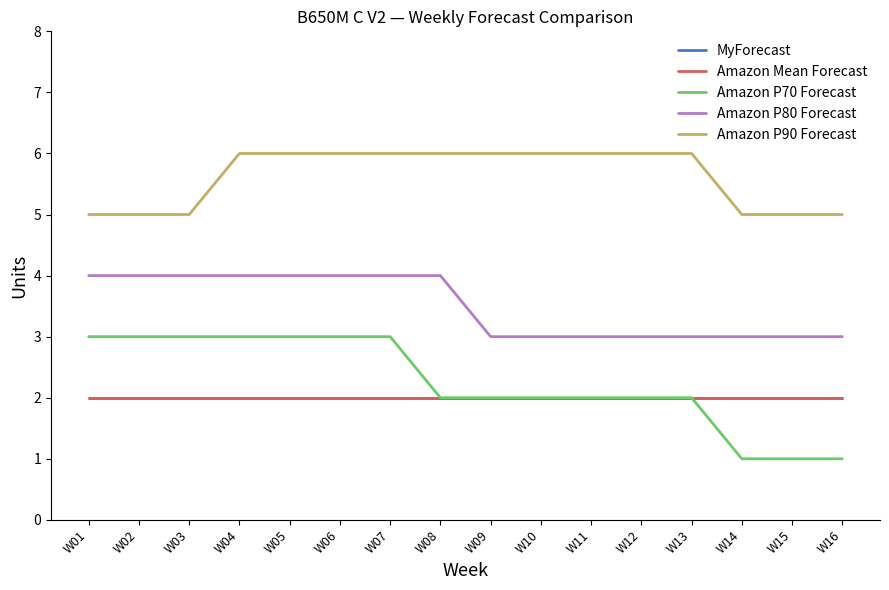

Does the chart have visible grid lines?

No